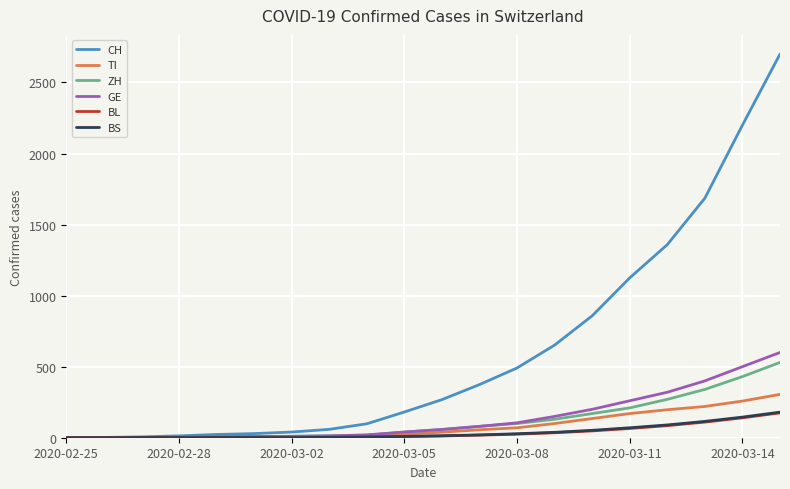

Which series has the largest range (max minus min)?

CH